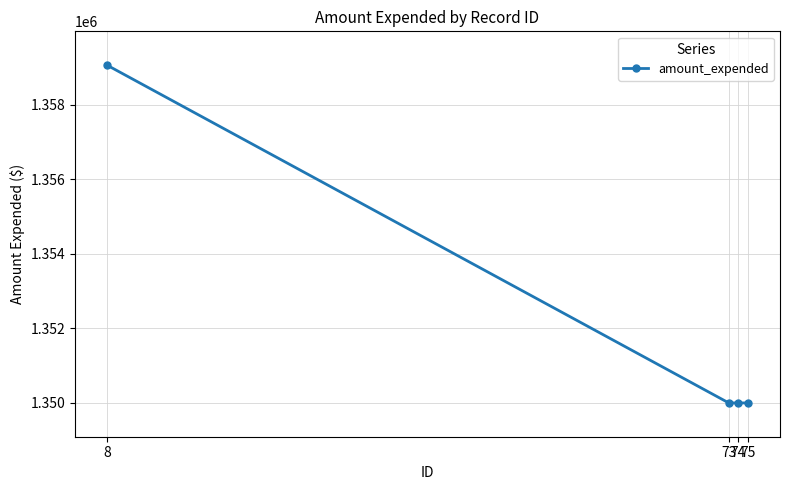

How many values are between 1350000 and 1359056?

4